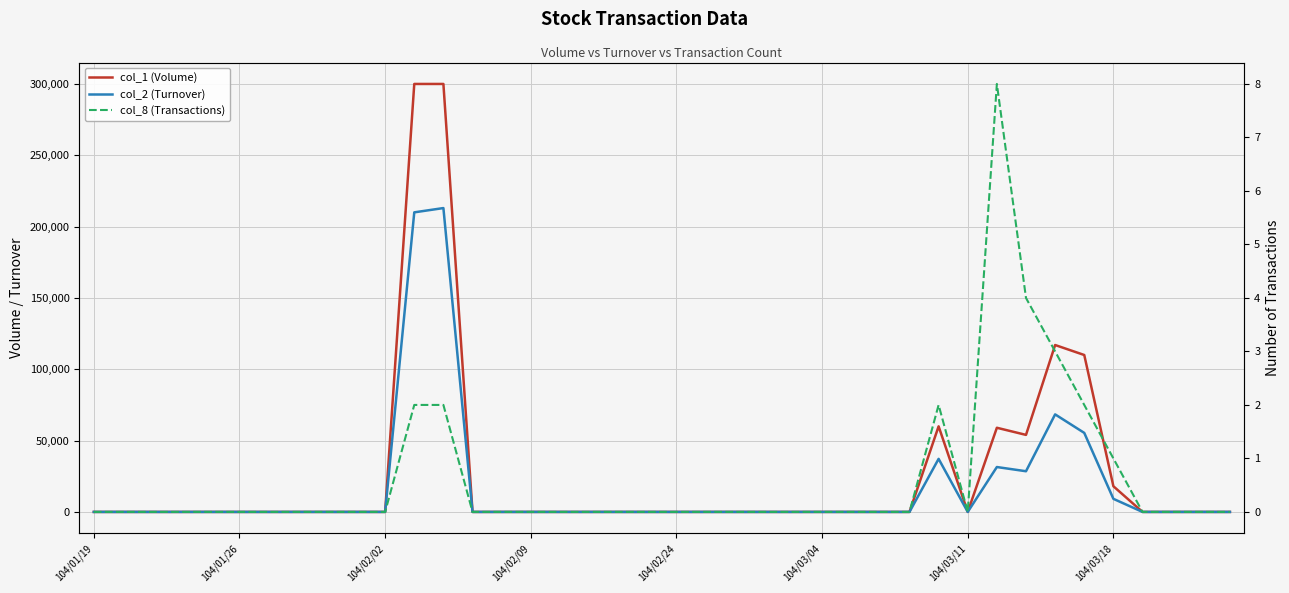

True or false: col_1 (Volume) and col_8 (Transactions) cross at least once.

False